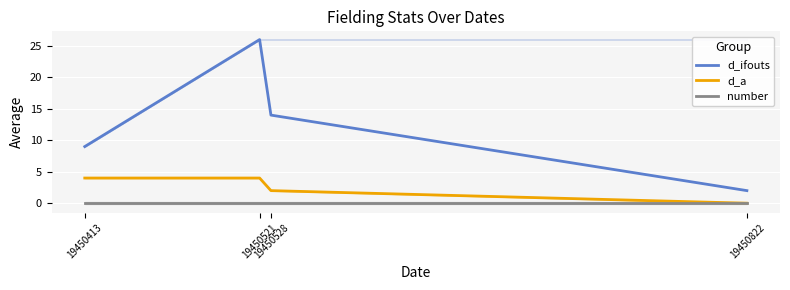

Rank the series at 19450528 from highest to lowest value.

d_ifouts, d_a, number